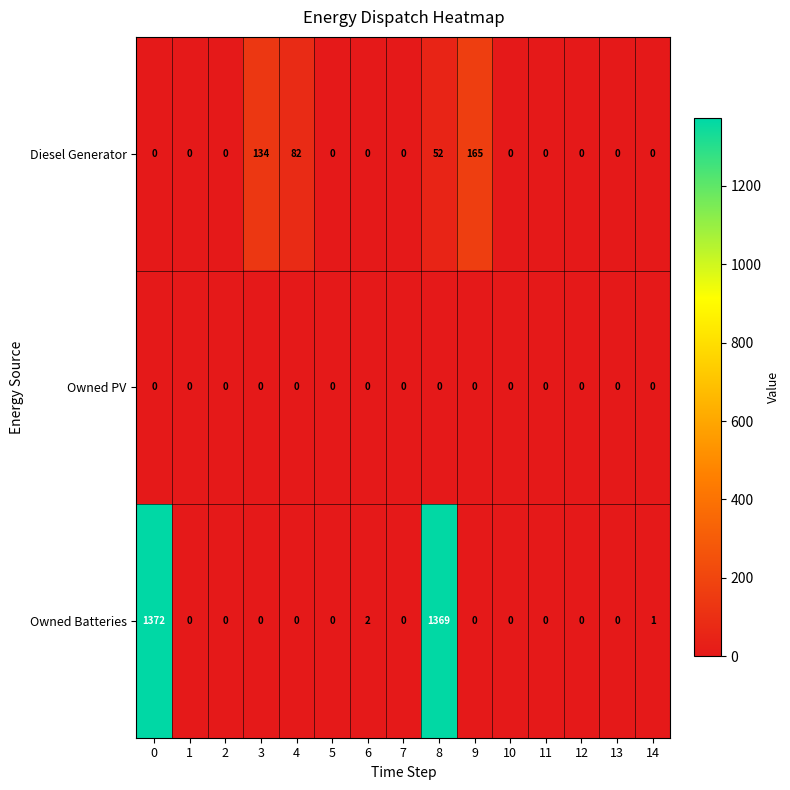

At which category is the sum across all series the highest?

8